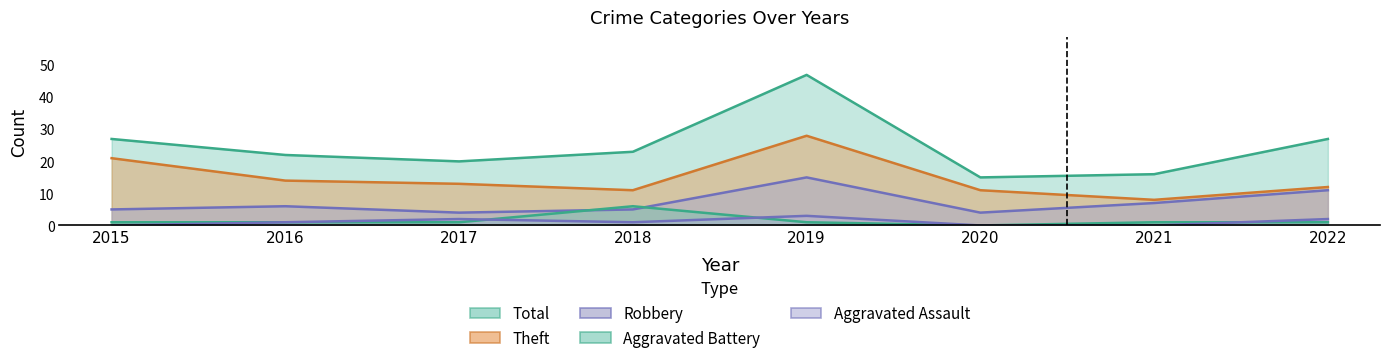

True or false: Aggravated Assault and Robbery cross at least once.

False